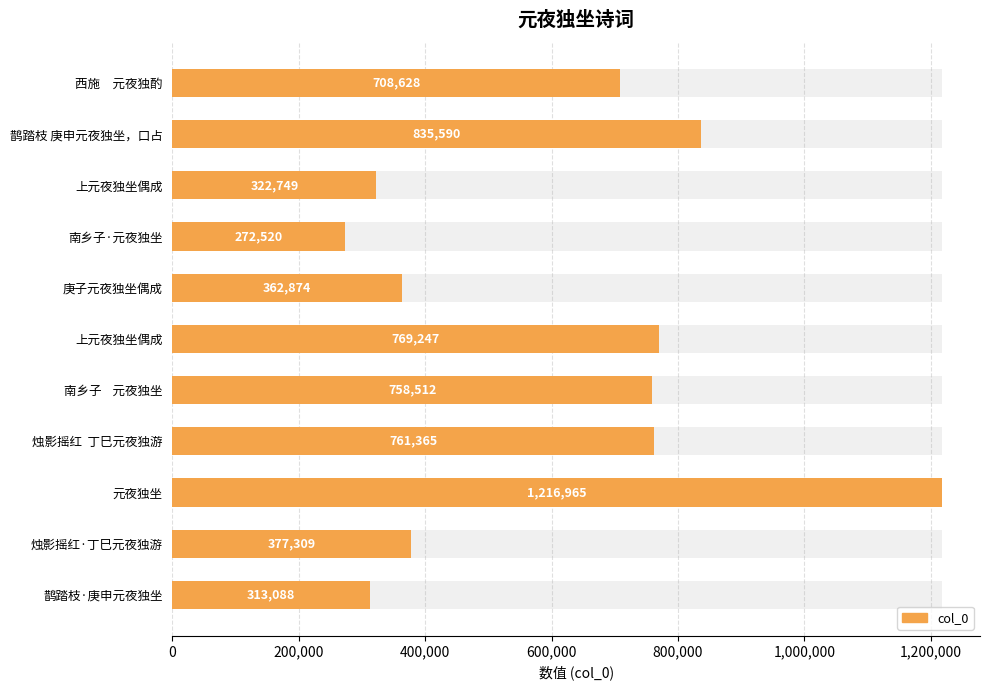

How many bars are there in total?

11